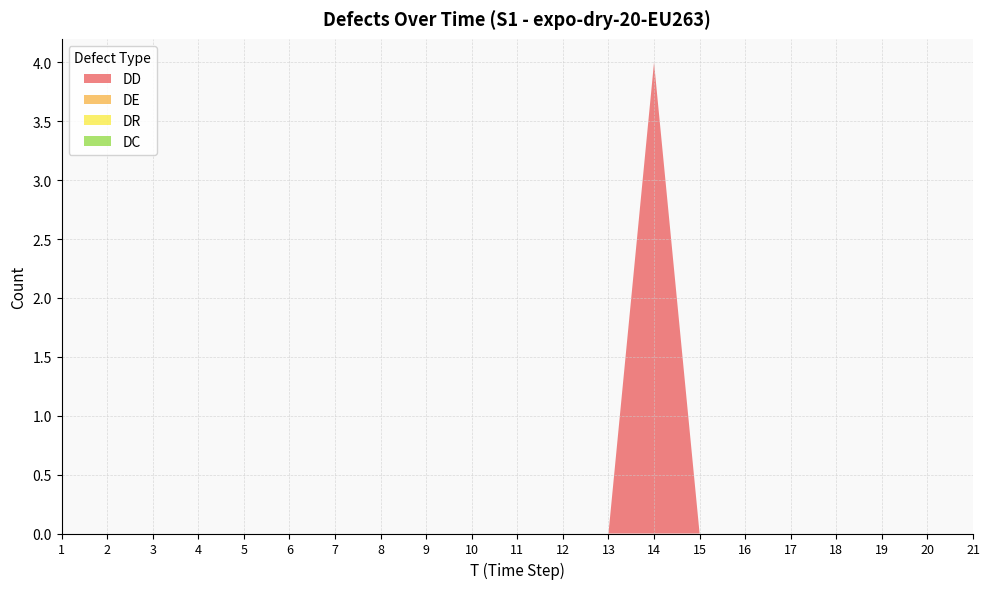

Reading left to right, extract all data points from this chart.

DD: 1=0	2=0	3=0	4=0	5=0	6=0	7=0	8=0	9=0	10=0	11=0	12=0	13=0	14=4	15=0	16=0	17=0	18=0	19=0	20=0	21=0
DE: 1=0	2=0	3=0	4=0	5=0	6=0	7=0	8=0	9=0	10=0	11=0	12=0	13=0	14=0	15=0	16=0	17=0	18=0	19=0	20=0	21=0
DR: 1=0	2=0	3=0	4=0	5=0	6=0	7=0	8=0	9=0	10=0	11=0	12=0	13=0	14=0	15=0	16=0	17=0	18=0	19=0	20=0	21=0
DC: 1=0	2=0	3=0	4=0	5=0	6=0	7=0	8=0	9=0	10=0	11=0	12=0	13=0	14=0	15=0	16=0	17=0	18=0	19=0	20=0	21=0